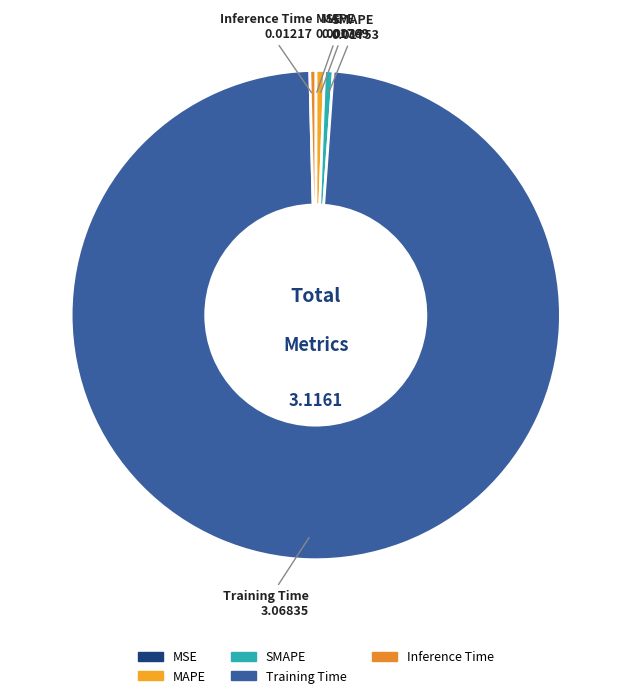

Is Training Time the majority of the pie?

Yes